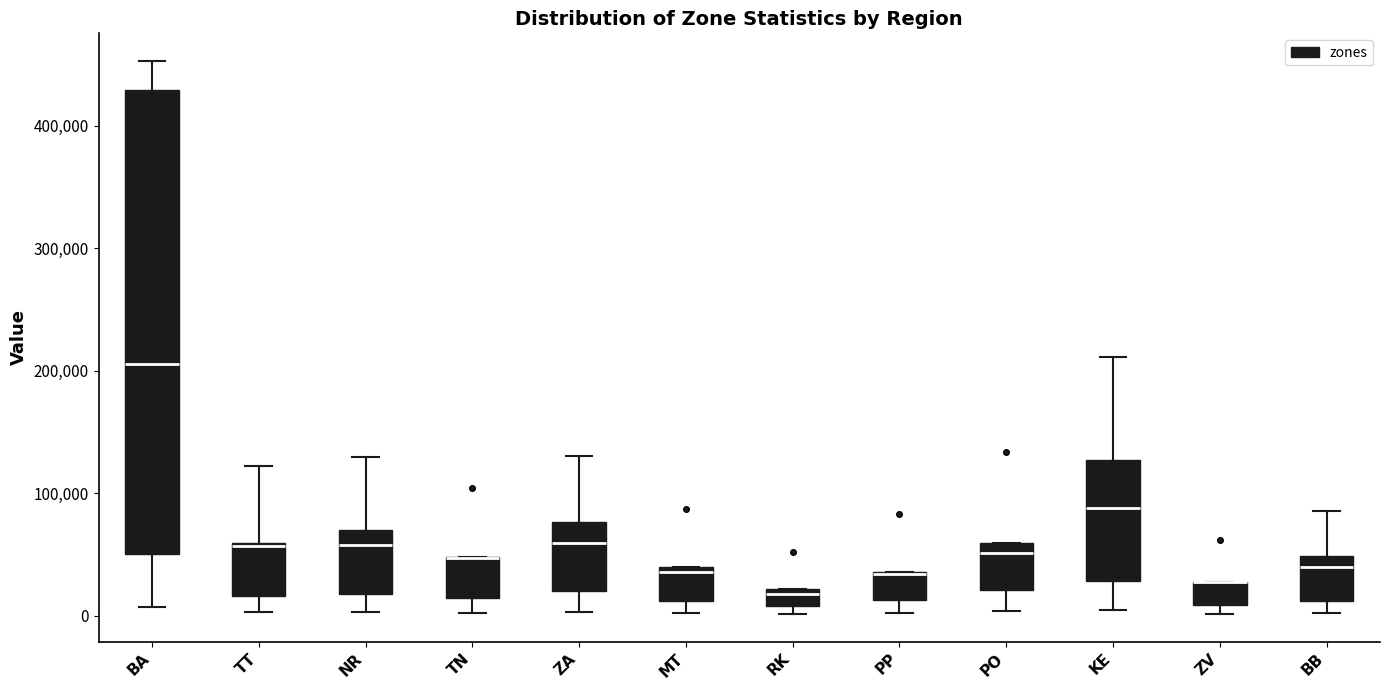

Where does the lower whisker of the box for NR end on the y-axis? The values are not printed on the chart, so give them approximately, as read against the axis.

0